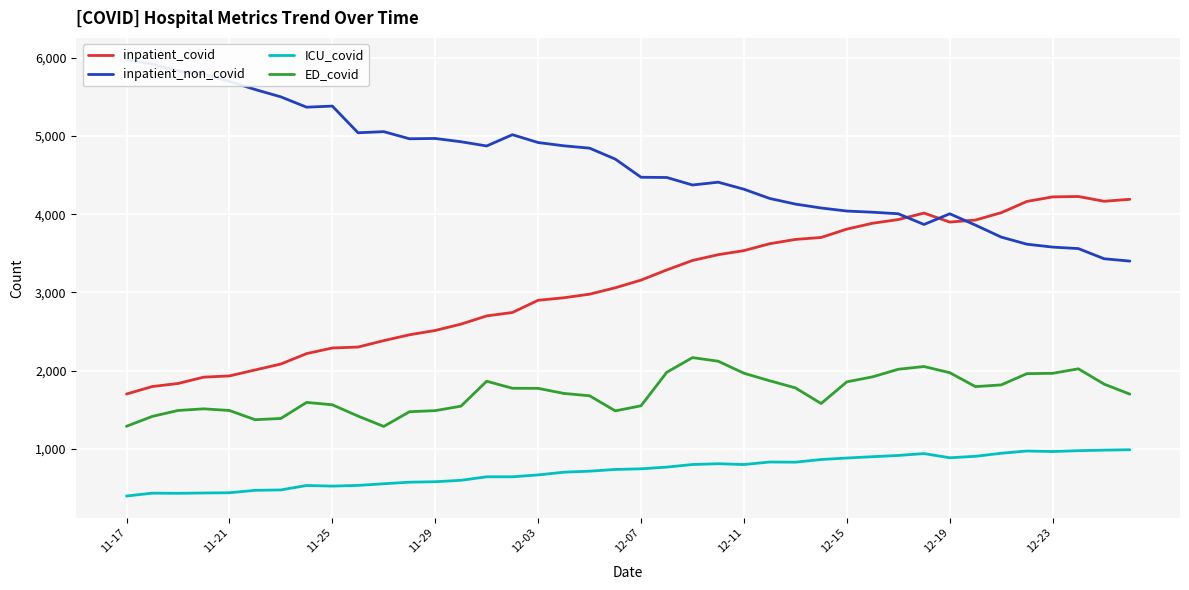

Reading left to right, list all the values displayed in this chart.

inpatient_covid: 1700	1796	1835	1916	1932	2008	2084	2217	2289	2301	2383	2458	2513	2594	2699	2743	2899	2931	2977	3059	3157	3287	3408	3482	3534	3622	3677	3702	3809	3884	3931	4014	3899	3925	4019	4163	4221	4226	4165	4190
inpatient_non_covid: 5975	5921	5832	5788	5697	5594	5500	5368	5382	5041	5055	4964	4968	4926	4872	5016	4916	4874	4844	4704	4472	4469	4373	4409	4319	4201	4129	4079	4040	4025	4005	3868	4005	3860	3707	3616	3579	3560	3430	3400
ICU_covid: 396	433	431	435	438	469	474	531	523	532	553	573	579	597	642	642	666	701	714	736	744	766	799	809	799	831	829	863	882	899	915	939	885	904	943	972	965	976	983	988
ED_covid: 1288	1414	1490	1511	1490	1372	1388	1593	1563	1418	1286	1474	1488	1545	1864	1774	1773	1708	1678	1485	1550	1978	2166	2120	1966	1870	1779	1579	1856	1920	2017	2052	1973	1795	1817	1961	1965	2023	1827	1699